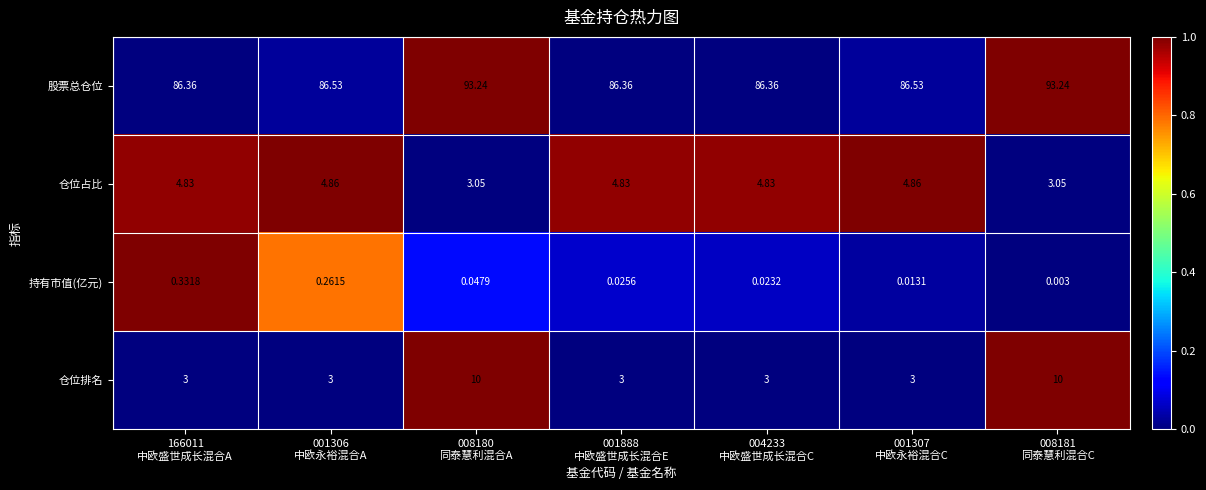

What is the maximum value shown in the chart?

93.2